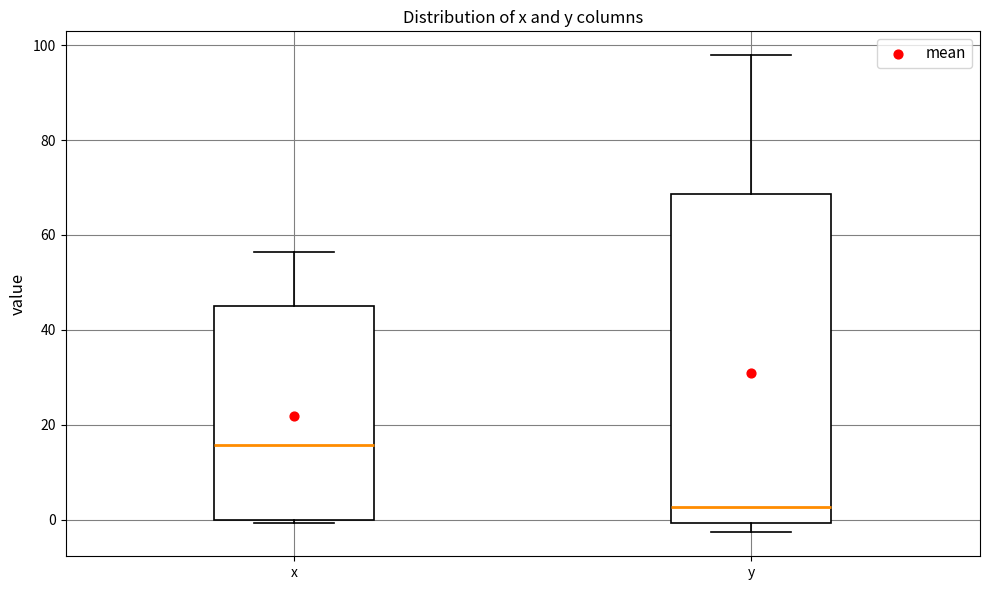

Reading left to right, read every box against the y-axis: the position of its median line, the range the box covers, and the ends of its whiskers. The values are not printed on the chart, so give them approximately, as read against the axis.

x: median 16, box 0 to 44, whiskers 0 (just below the box's lower edge) to 56
y: median 2, box 0 to 68, whiskers -2 to 98